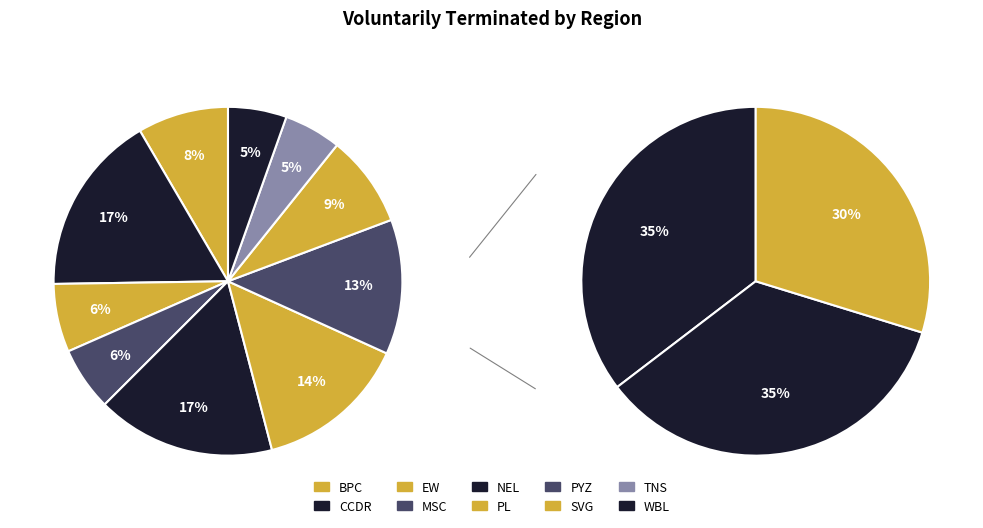

Count the number of slices in the pie.

10